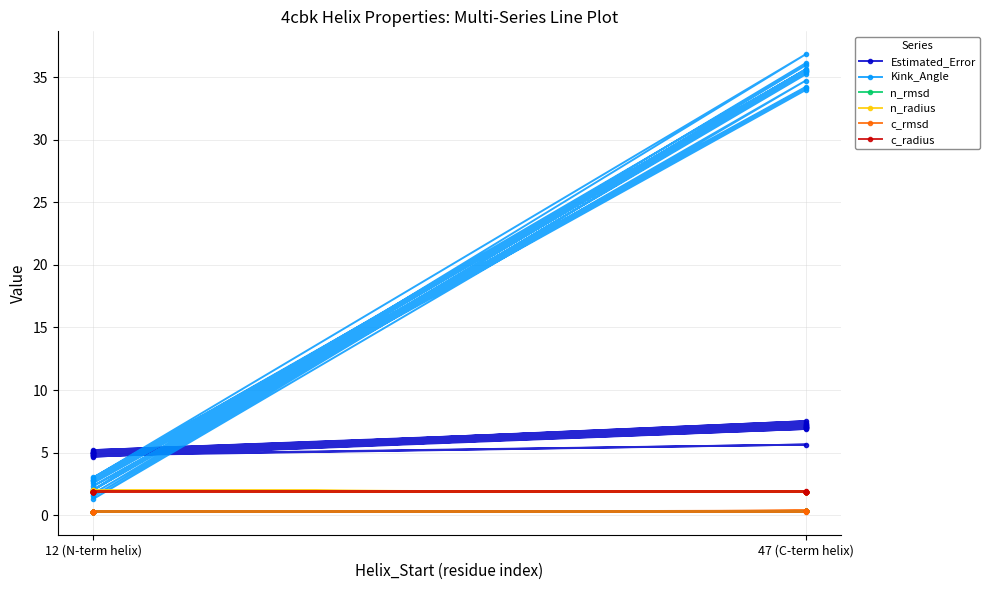

How many lines are shown in the chart?

6